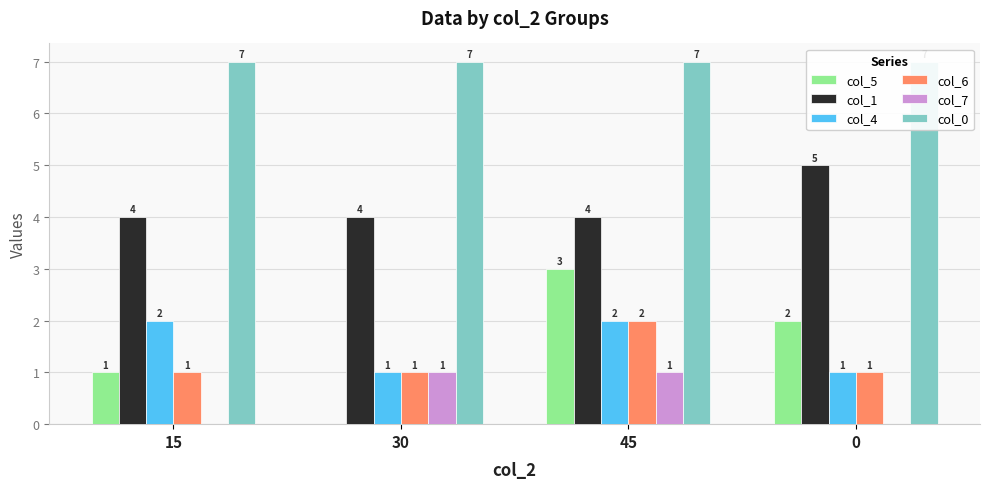

How many bars are there in total?

24